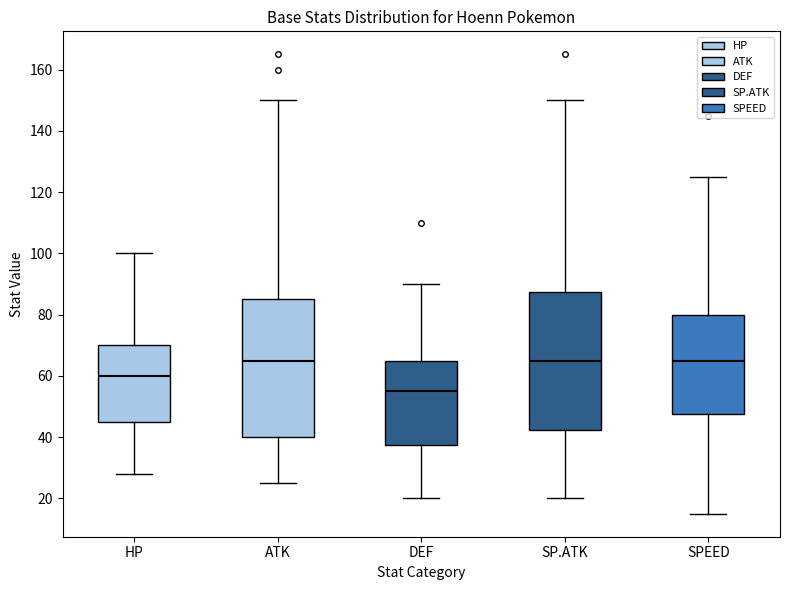

Reading left to right, read every box against the y-axis: the position of its median line, the range the box covers, and the ends of its whiskers. The values are not printed on the chart, so give them approximately, as read against the axis.

HP: median 60, box 46 to 70, whiskers 28 to 100
ATK: median 66, box 40 to 86, whiskers 26 to 150
DEF: median 56, box 38 to 66, whiskers 20 to 90
SP.ATK: median 66, box 42 to 88, whiskers 20 to 150
SPEED: median 66, box 48 to 80, whiskers 16 to 126